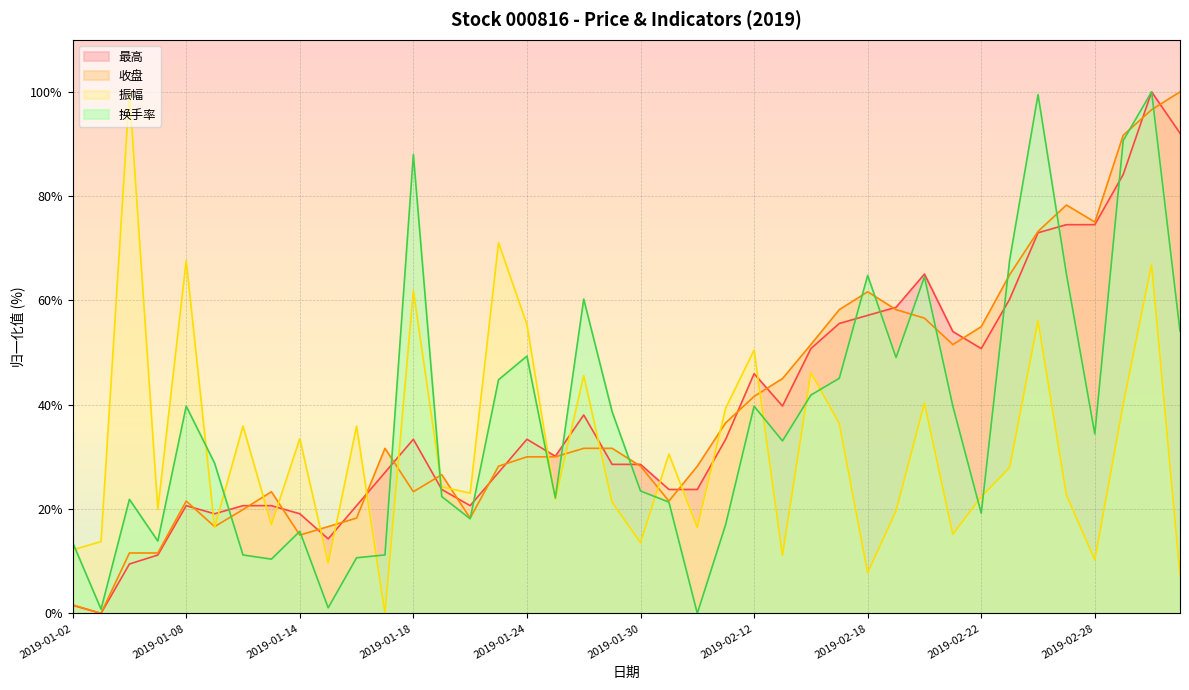

What is the value of the 振幅 point at the 19th from the left?

45.6